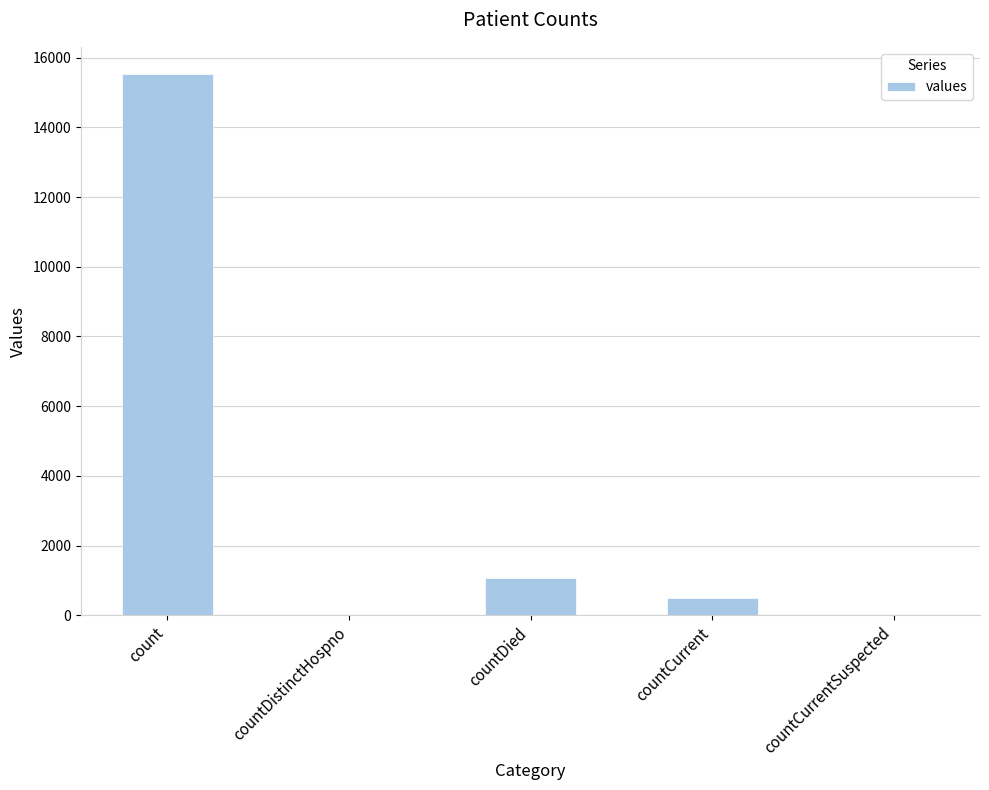

Where is the data nearest to the value 7766?

countDied